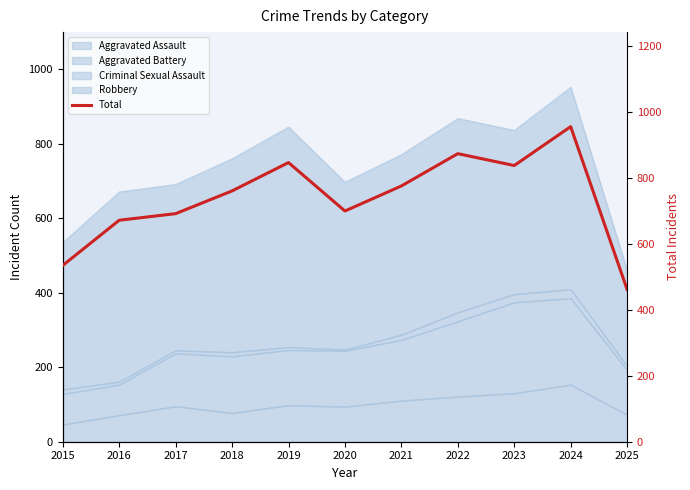

Rank the categories by value from lowest to highest.

2025, 2015, 2016, 2017, 2020, 2018, 2021, 2023, 2019, 2022, 2024